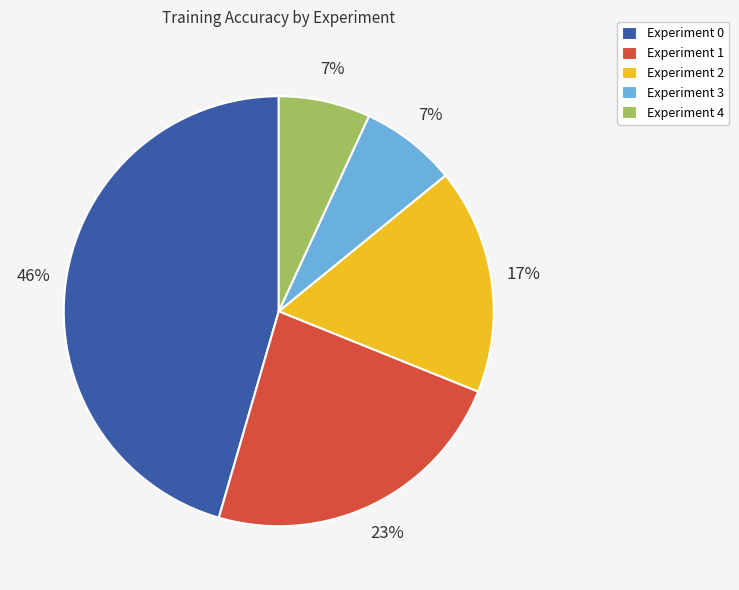

Is it true that Experiment 1 is 14% of the pie?

False